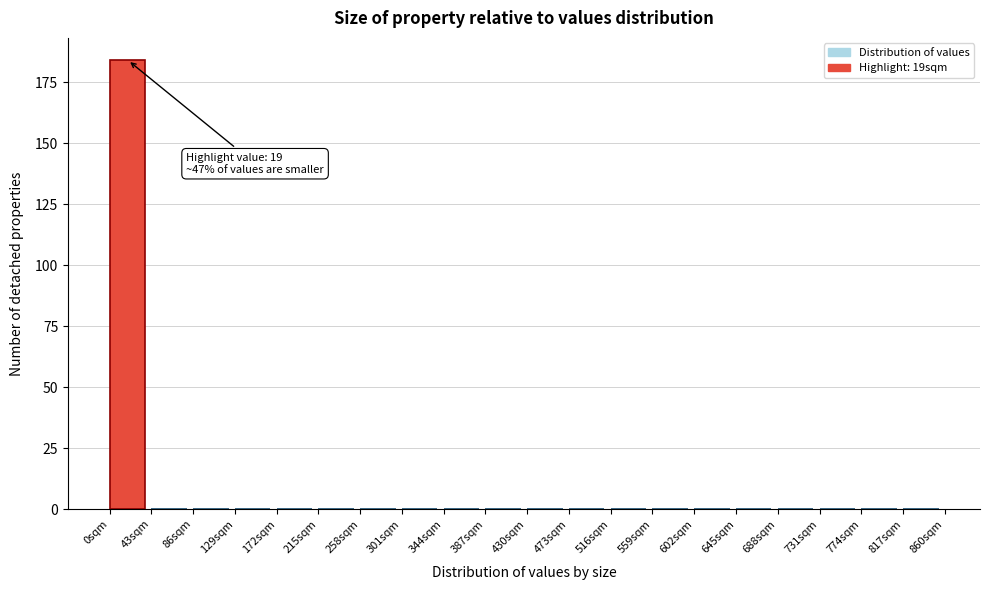

Which range on the x-axis has the tallest bar?

0 to 43